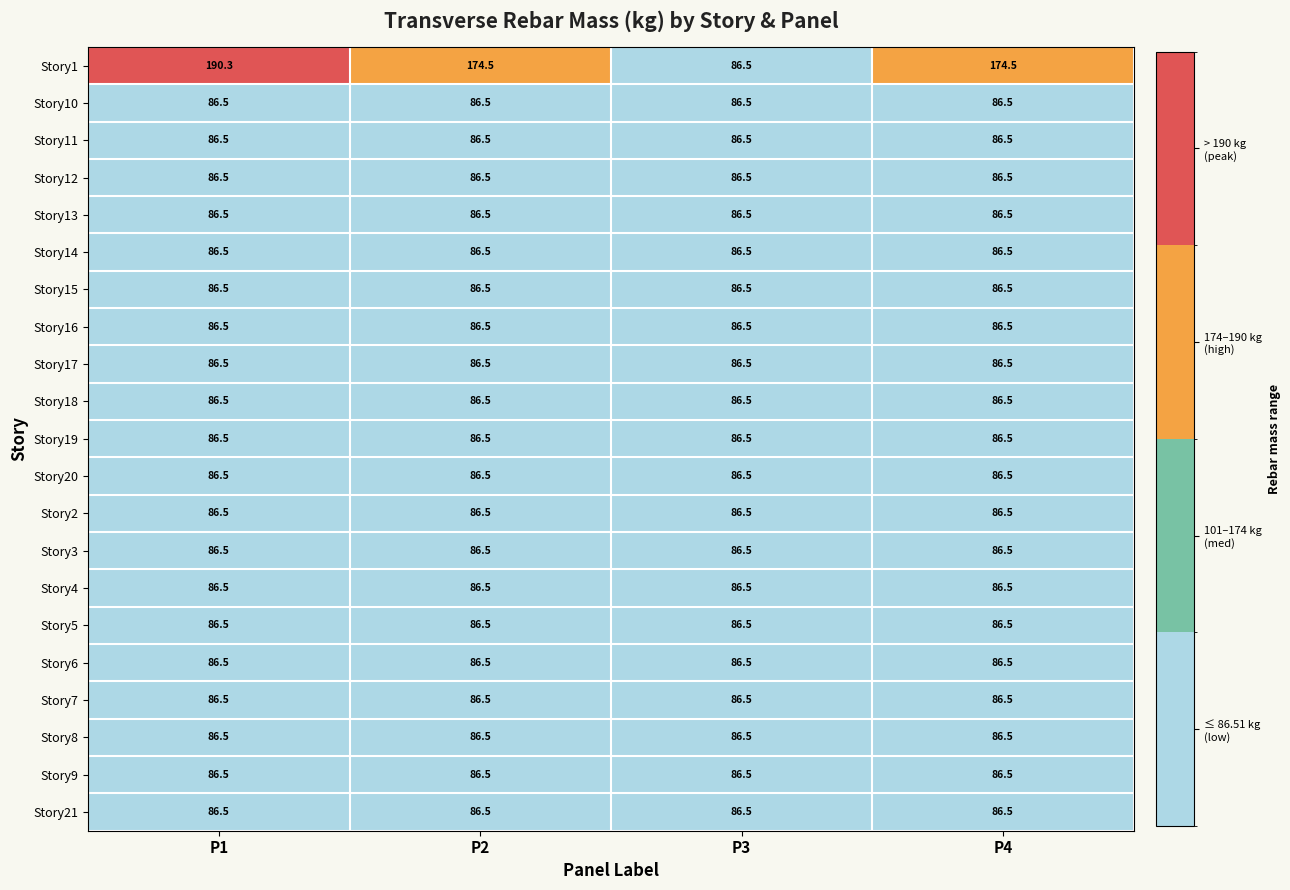

Which series has the widest spread of values?

Story1